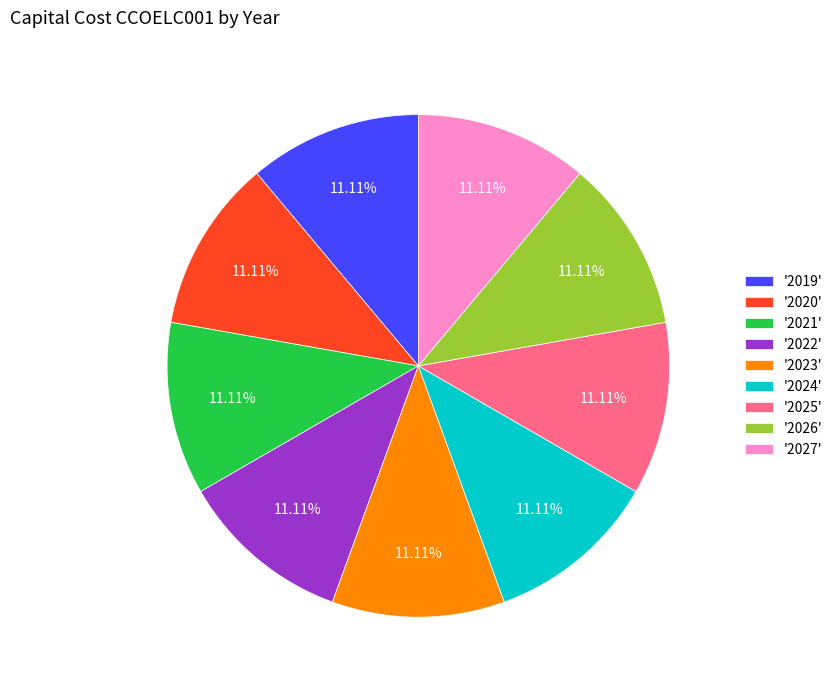

Do '2026' and '2021' together represent more than half of the pie?

No